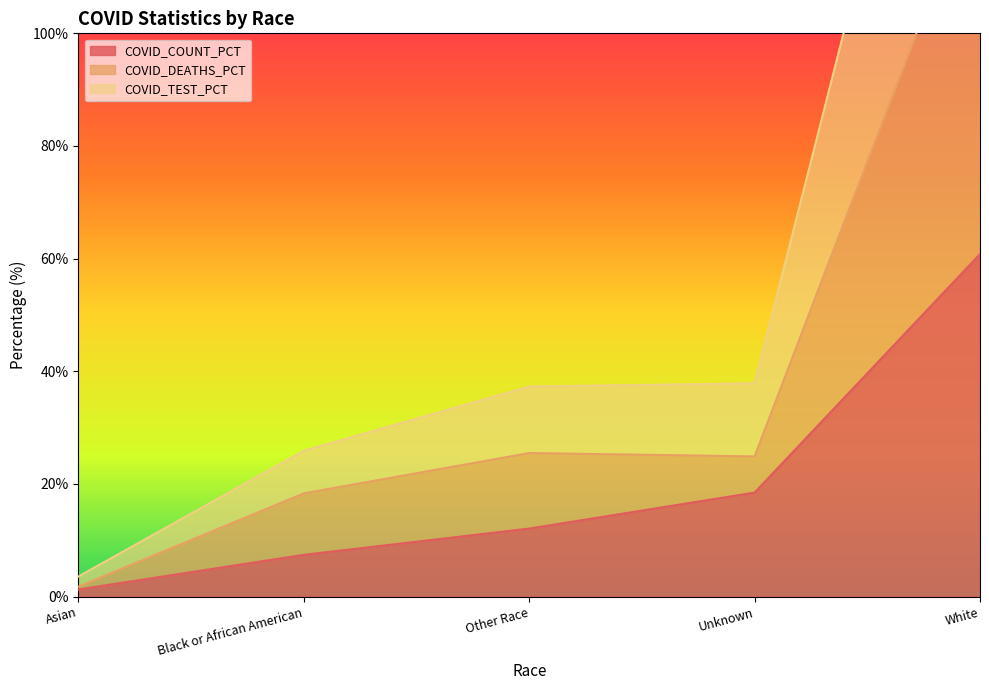

How many series are shown in this chart?

3